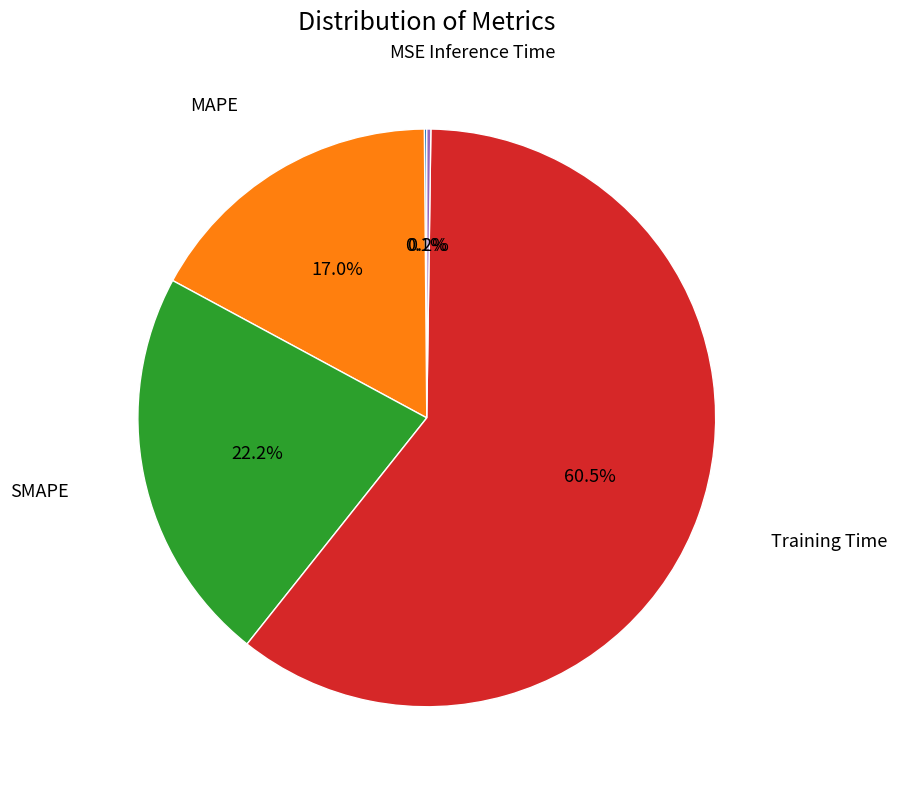

Is there any slice that represents more than half of the pie?

Yes